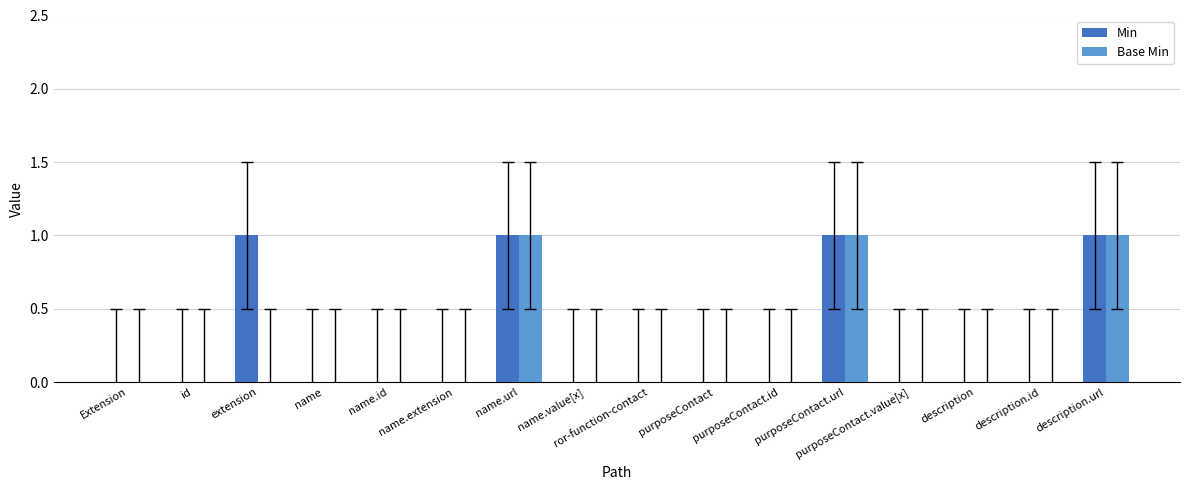

The Base Min series shows 1 at description.url. True or false?

True